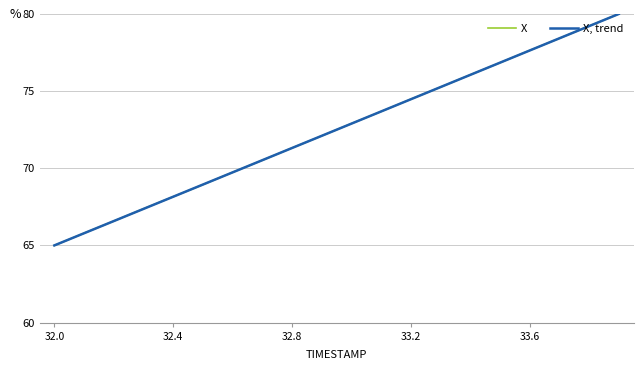

What is the greatest value displayed?

80.0